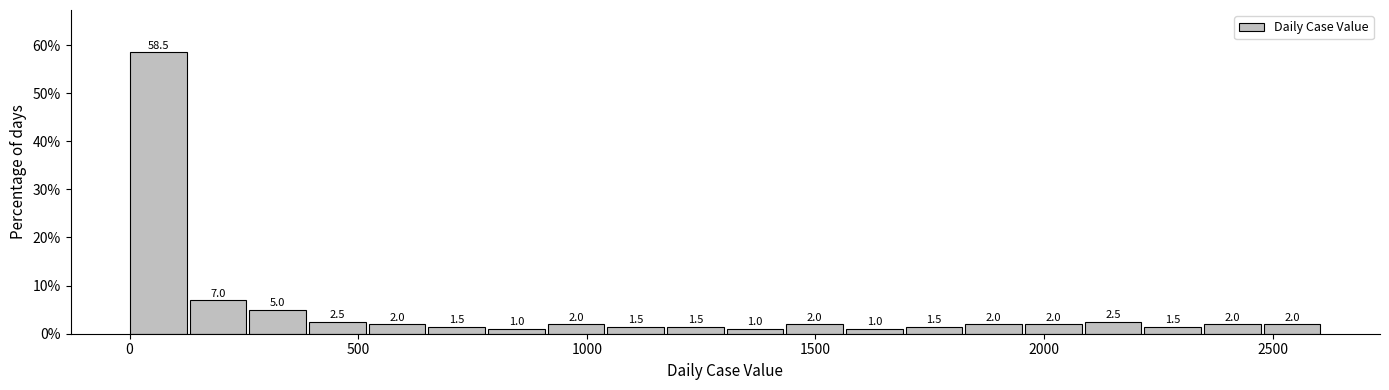

Read against the x-axis, roughly where is the centre of the tallest bar?

50